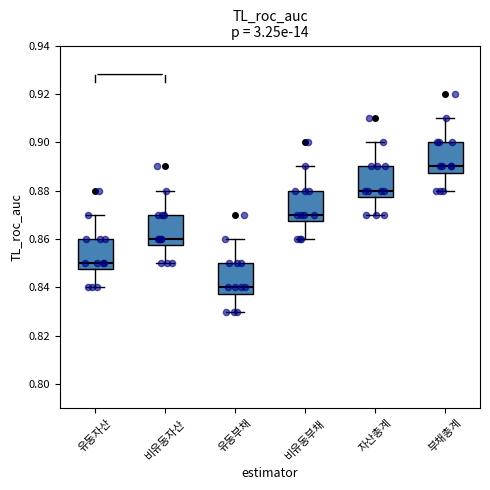

Where does the median line of the box for 자산총계 sit on the y-axis? The values are not printed on the chart, so give them approximately, as read against the axis.

0.880